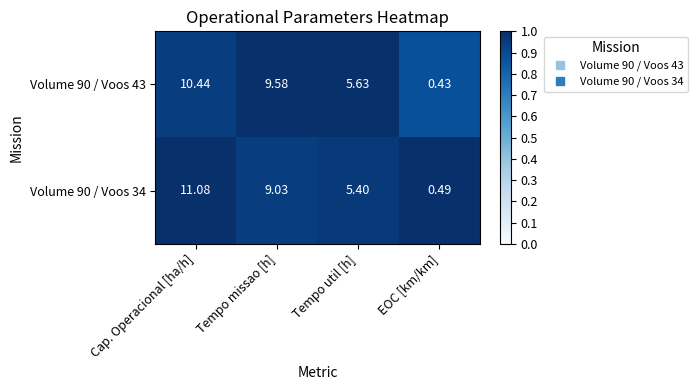

List the labels in order of Volume 90 / Voos 34 value, largest first.

Cap. Operacional [ha/h], Tempo missao [h], Tempo util [h], EOC [km/km]